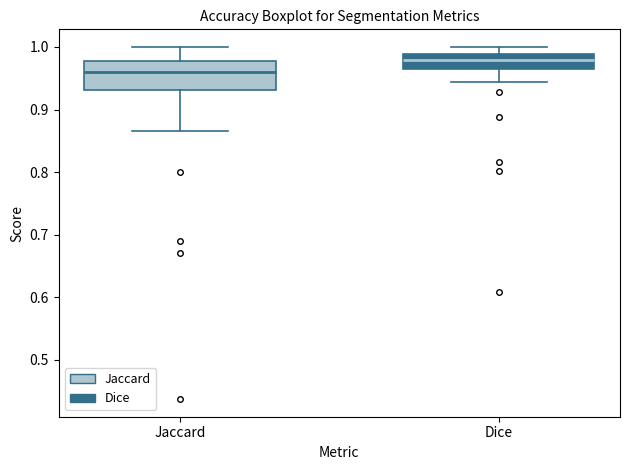

Which box is the tallest, from its lower edge to its upper edge?

Jaccard